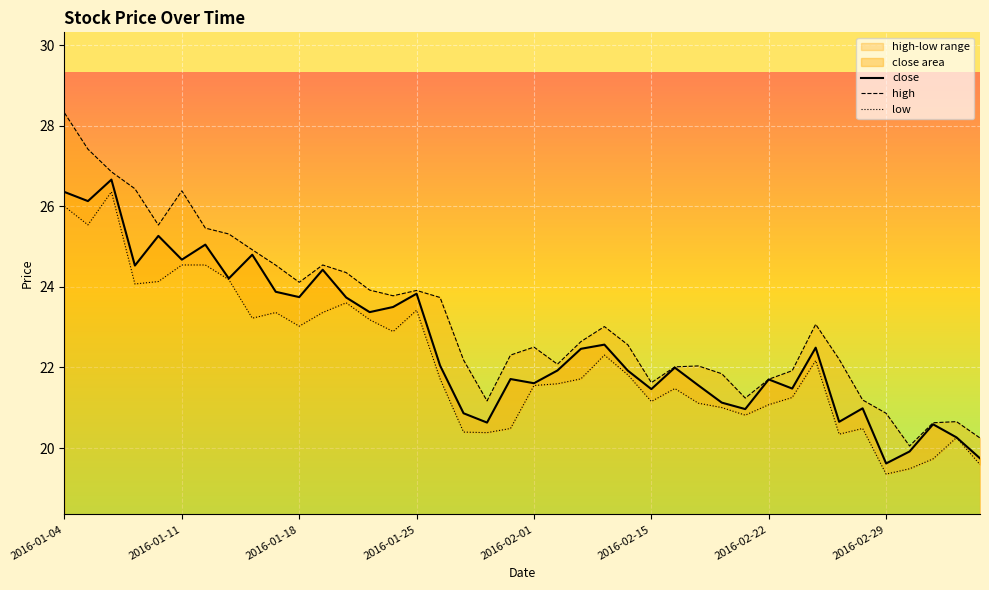

What is the difference between the highest and lowest values at 2016-01-21?

0.7